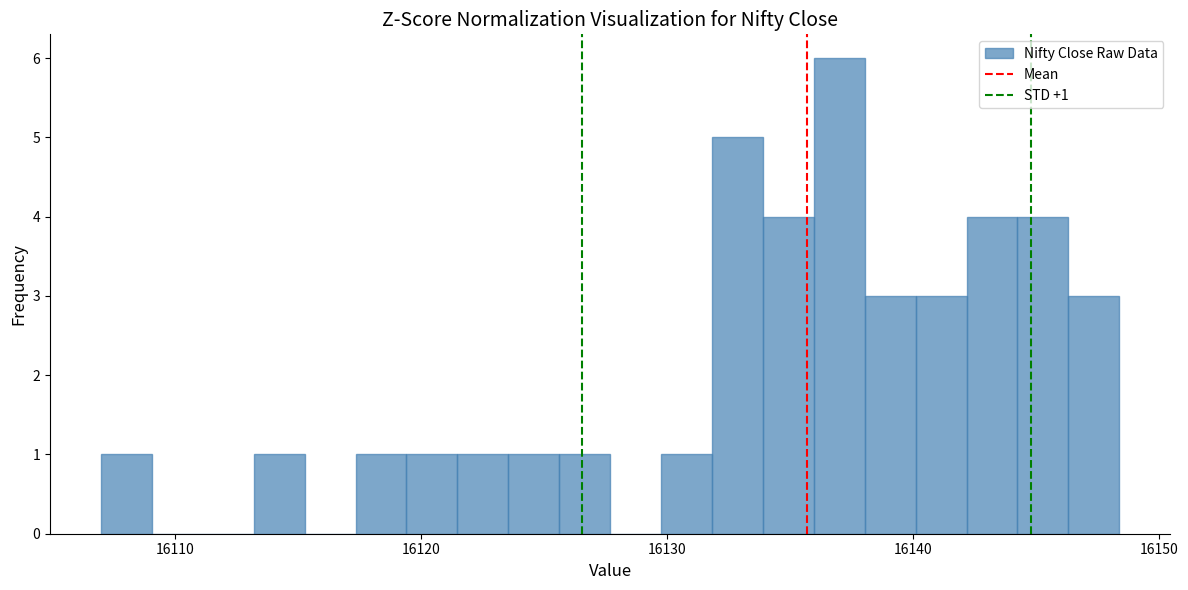

Around what value on the x-axis is the tallest bar? Give the approximate position of its centre, as read against the axis.

16137